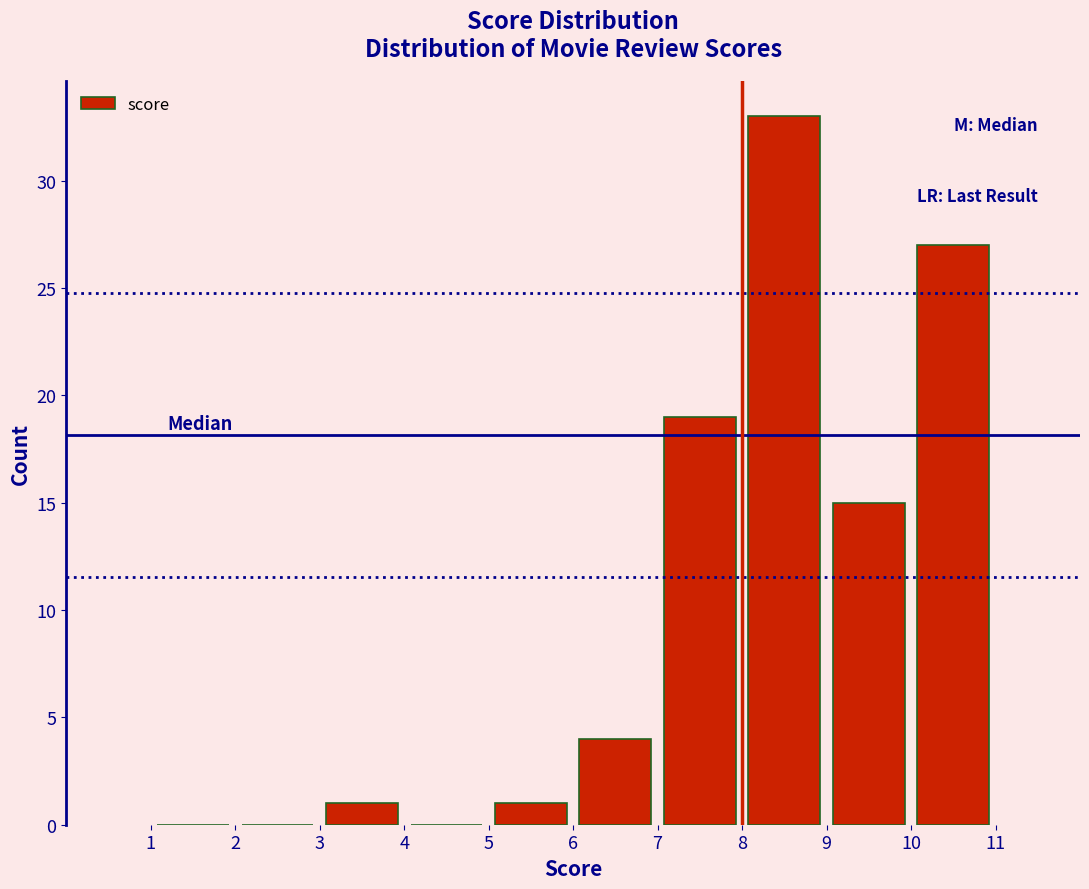

Reading left to right, list every bar in this chart as the range it spans on the x-axis followed by its height. The values are not printed on the chart, so give them approximately, as read against the axis.

1 to 2: 0
2 to 3: 0
3 to 4: 1
4 to 5: 0
5 to 6: 1
6 to 7: 4
7 to 8: 19
8 to 9: 33
9 to 10: 15
10 to 11: 27